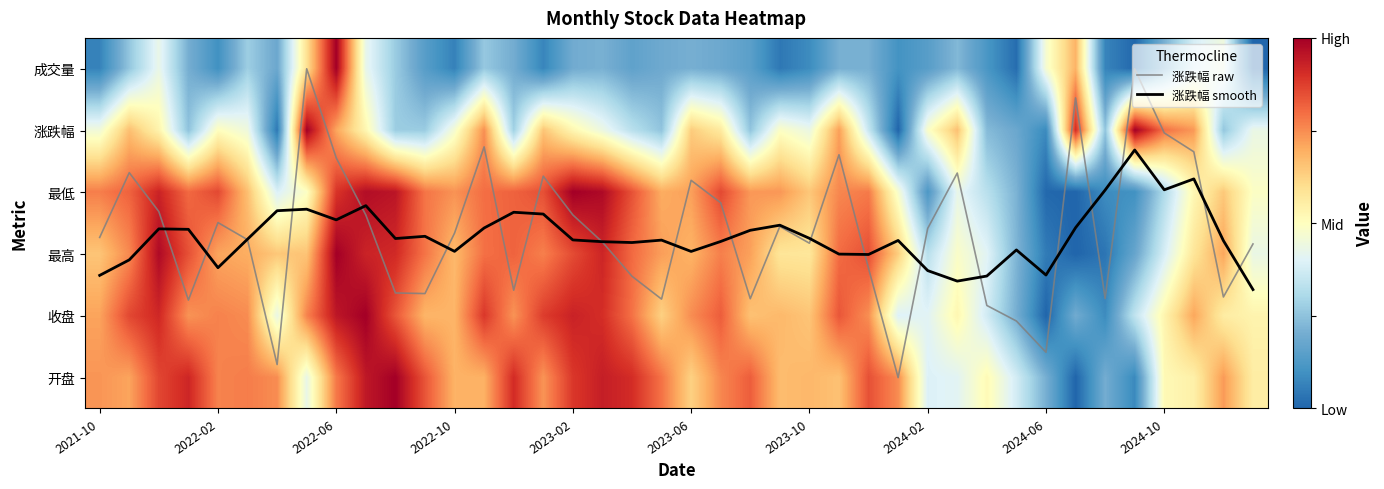

What is the greatest value displayed?

5.0